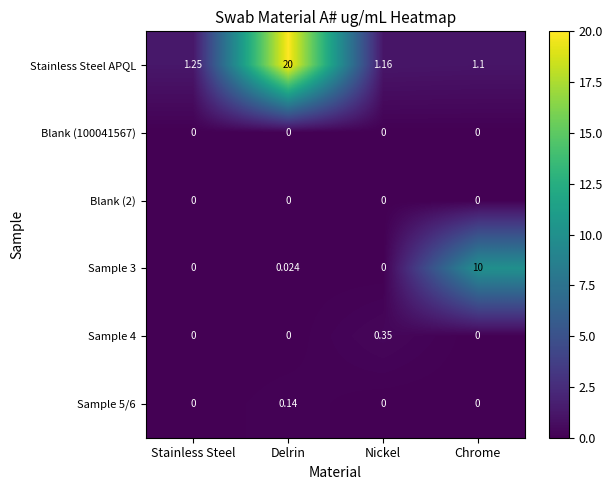

Which series has the widest spread of values?

Stainless Steel APQL